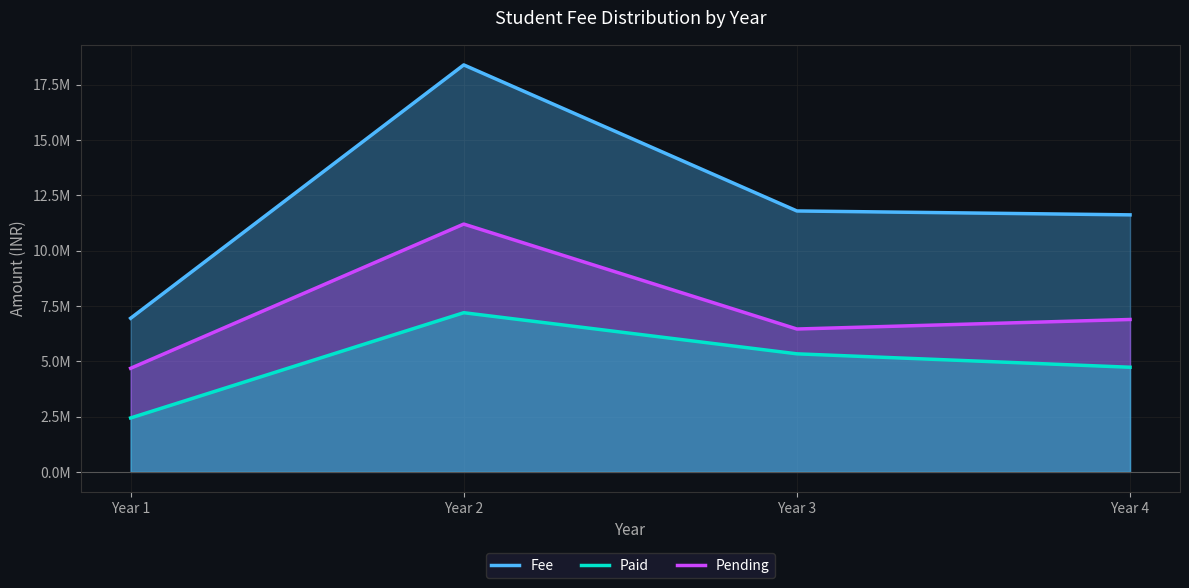

Reading left to right, what are all the values shown in this chart?

Fee: Year 1=6941365	Year 2=18387553	Year 3=11788327	Year 4=11612367
Paid: Year 1=2435942	Year 2=7191479	Year 3=5333659	Year 4=4727191
Pending: Year 1=4680095	Year 2=11196074	Year 3=6454668	Year 4=6885176